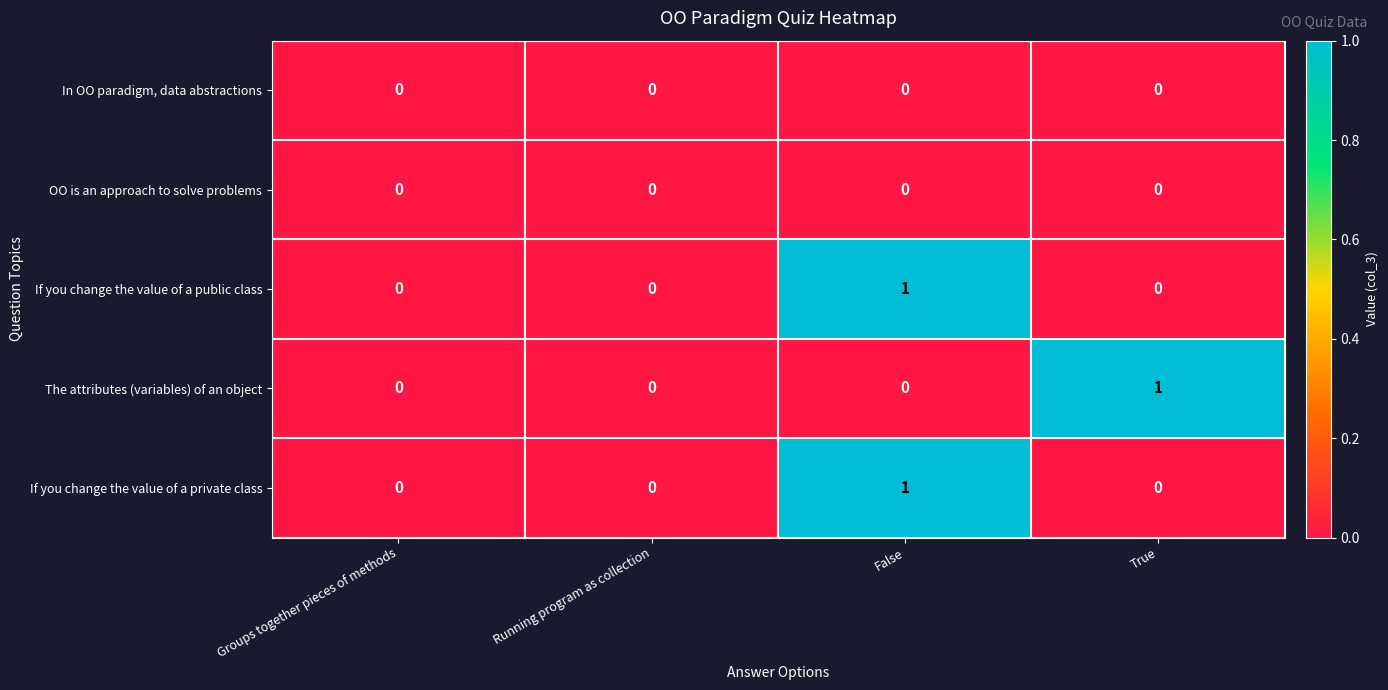

The value of OO is an approach to solve problems at Running program as collection is 0. True or false?

True